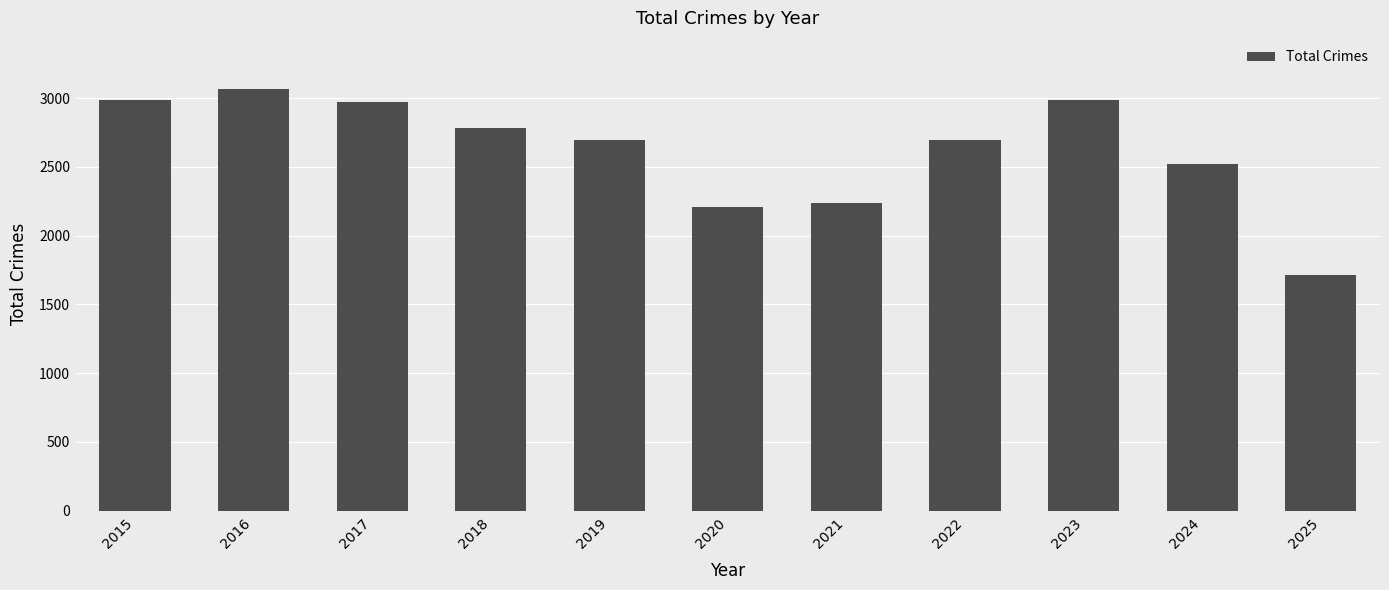

What is the sum of all values?

28891